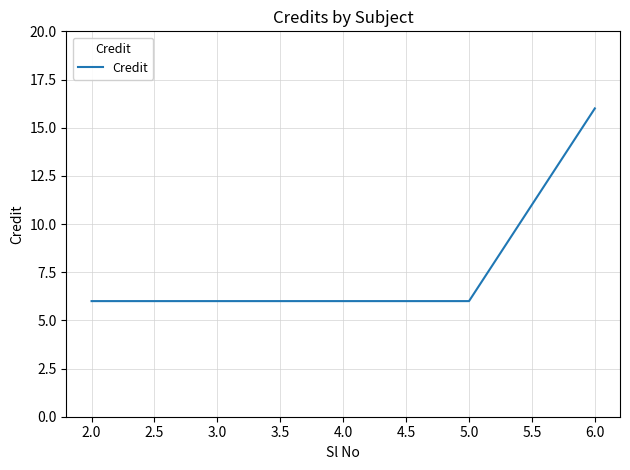

True or false: the data shows 6 at 4.0.

True